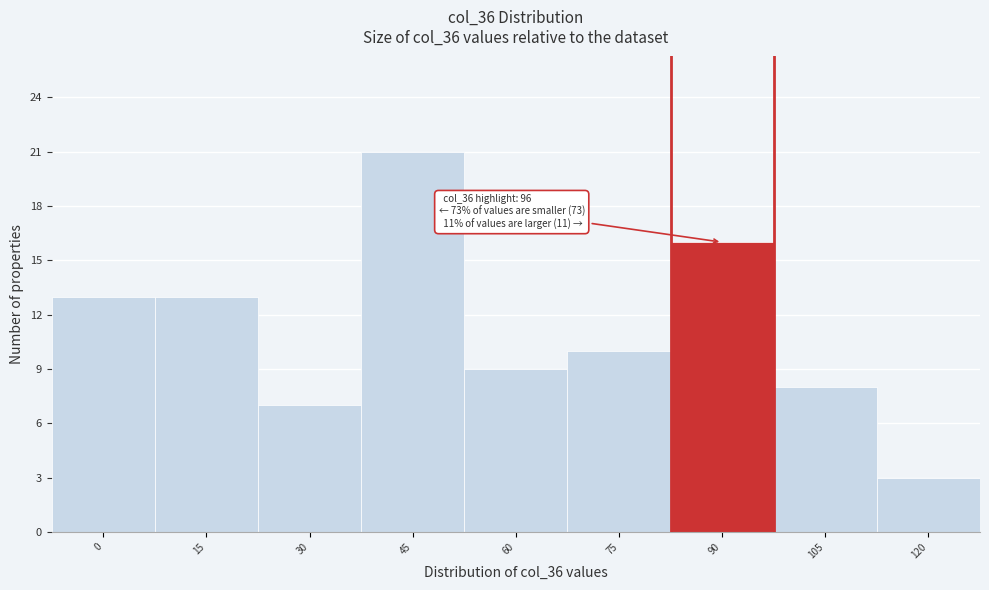

Reading left to right, what are all the values shown in this chart?

13	13	7	21	9	10	16	8	3